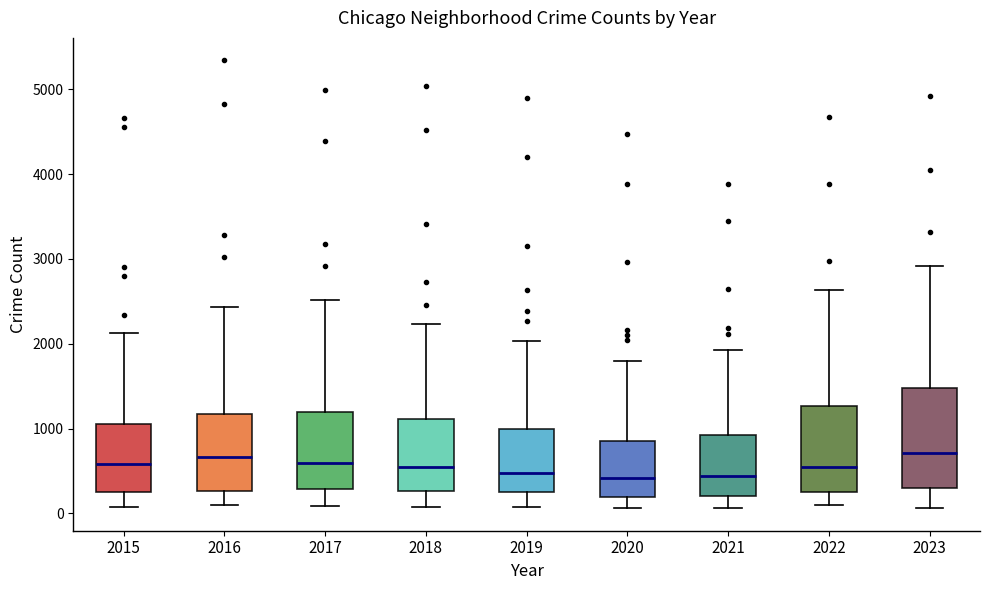

Where does the lower whisker of the box at x = 2021 end on the y-axis? The values are not printed on the chart, so give them approximately, as read against the axis.

100